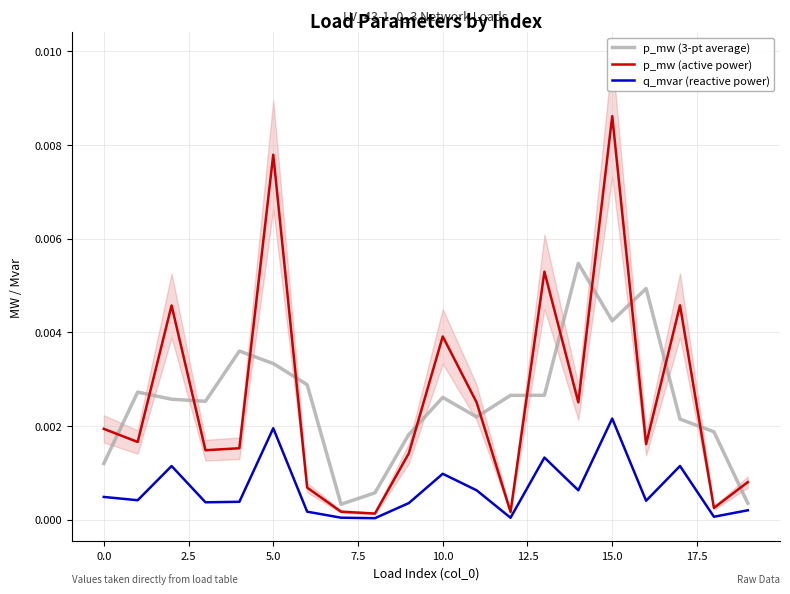

What position from the left is 14?

15